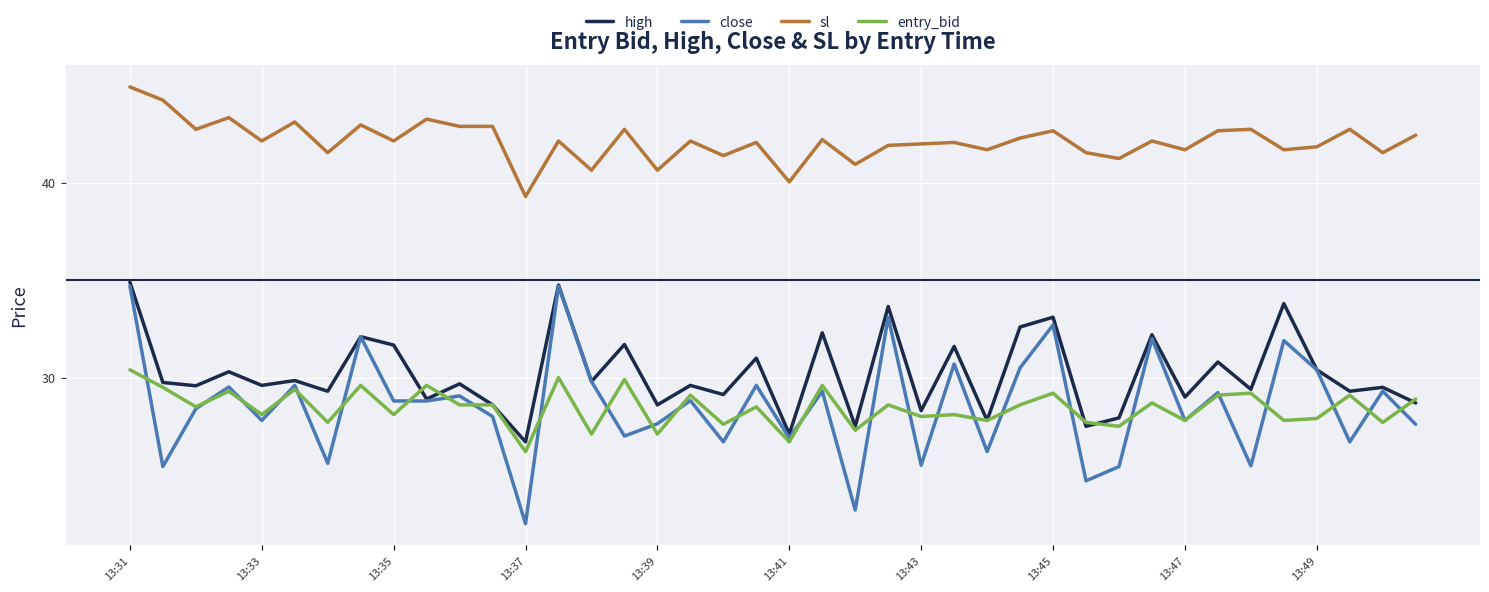

Which series has the widest spread of values?

close